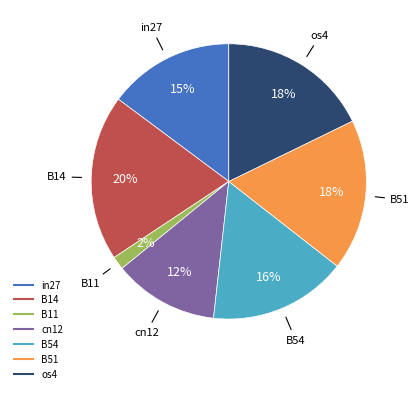

Is there any slice that represents more than half of the pie?

No